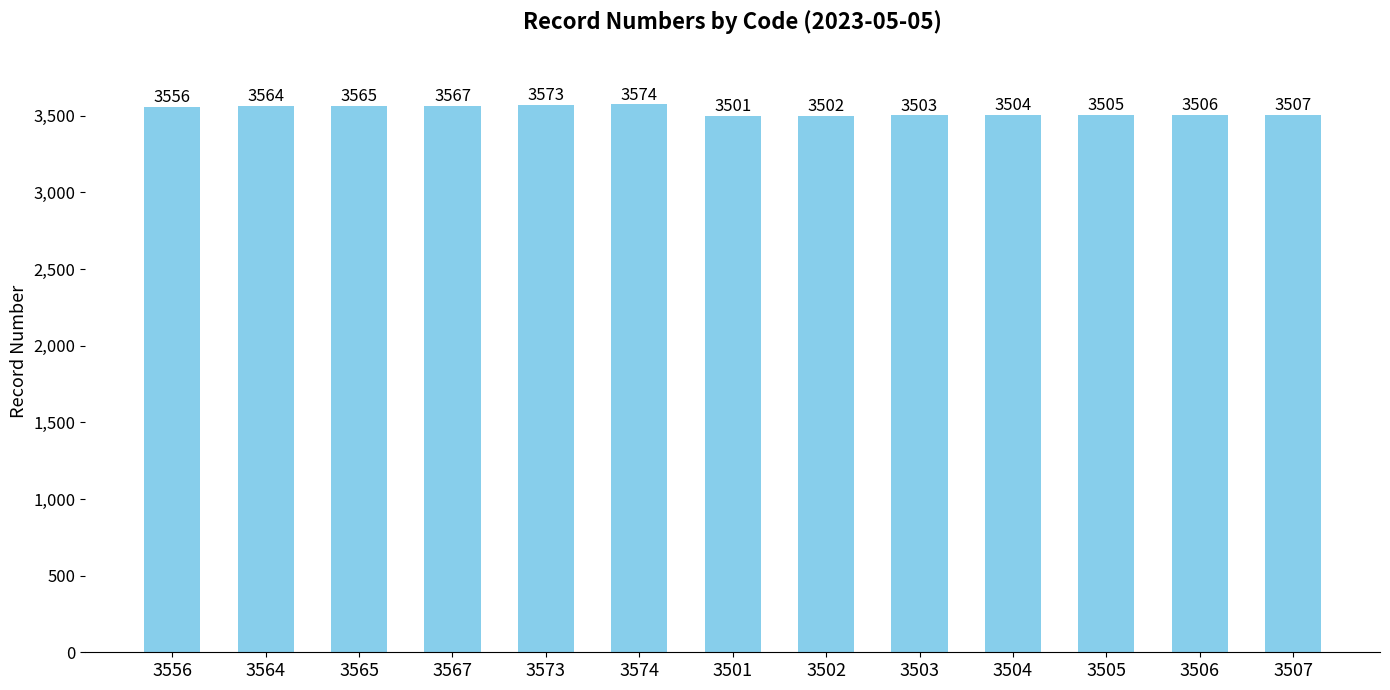

What is the label of the 10th bar from the right?

3567